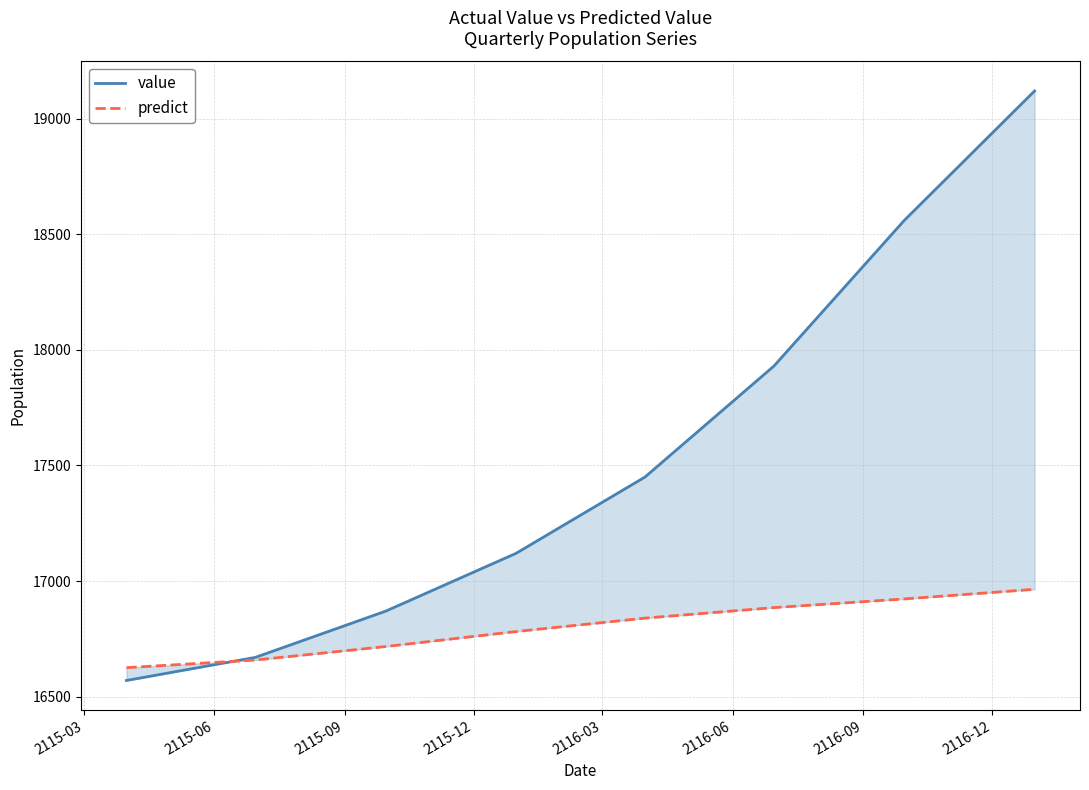

Does the chart display data point markers on the line(s)?

No